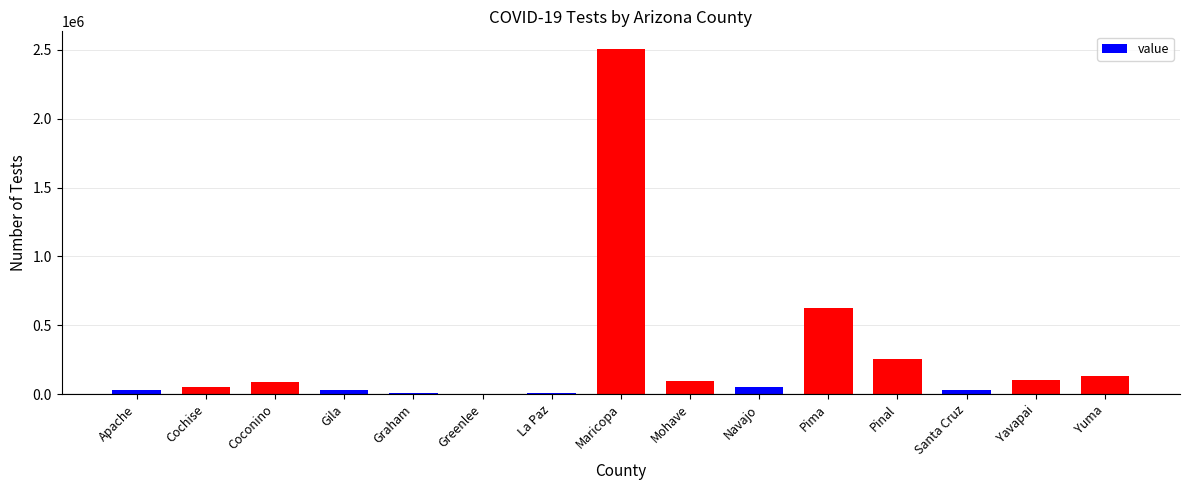

The chart shows a value of 54341 at Cochise. True or false?

True